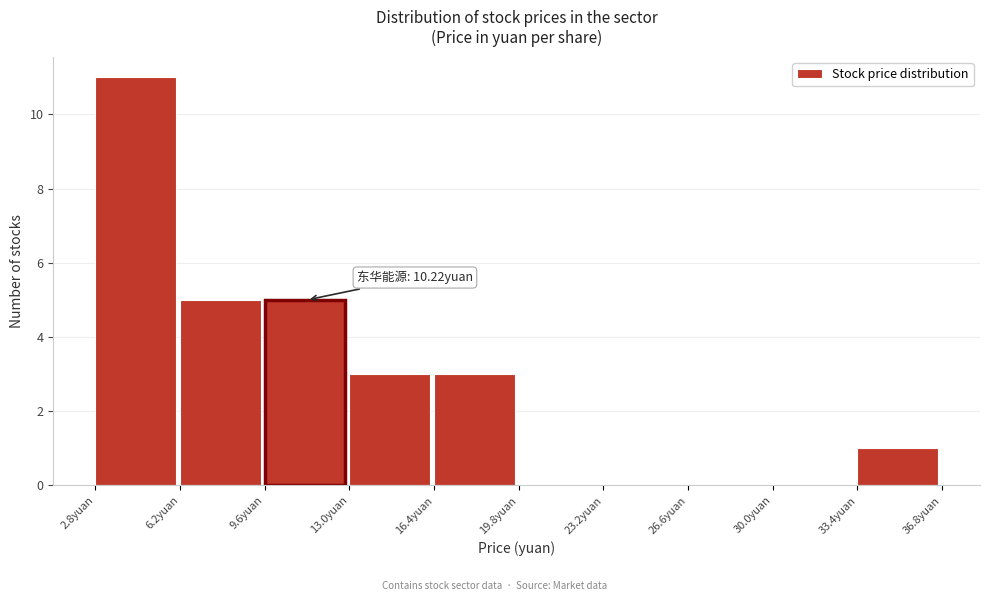

Over which range of the x-axis is the bar tallest?

3.0 to 6.0